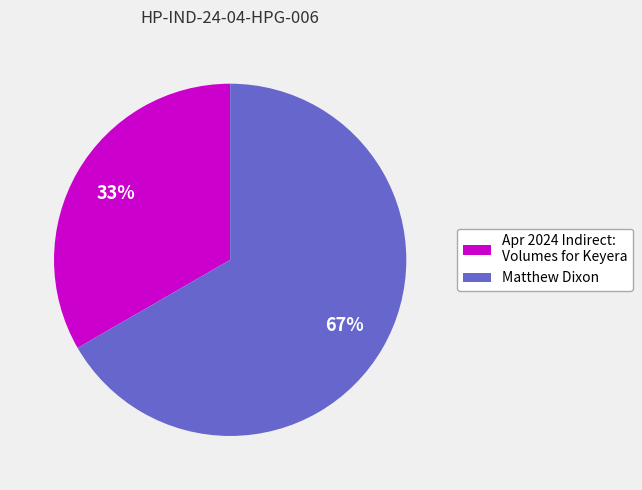

Combined, do Matthew Dixon and Apr 2024 Indirect: Volumes for Keyera account for over 50%?

Yes